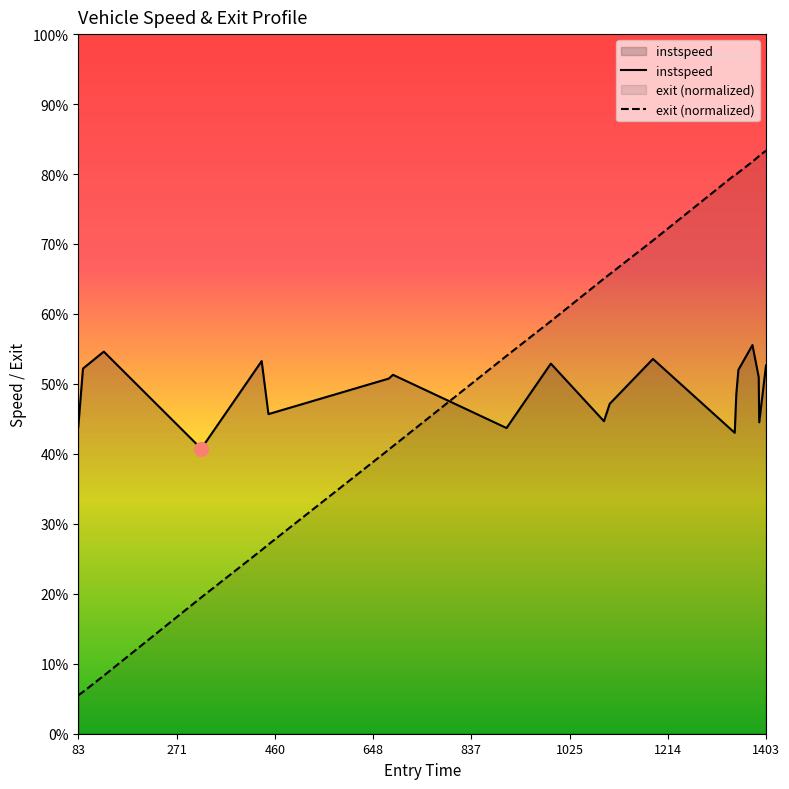

Where is the first local maximum for instspeed?

132.0